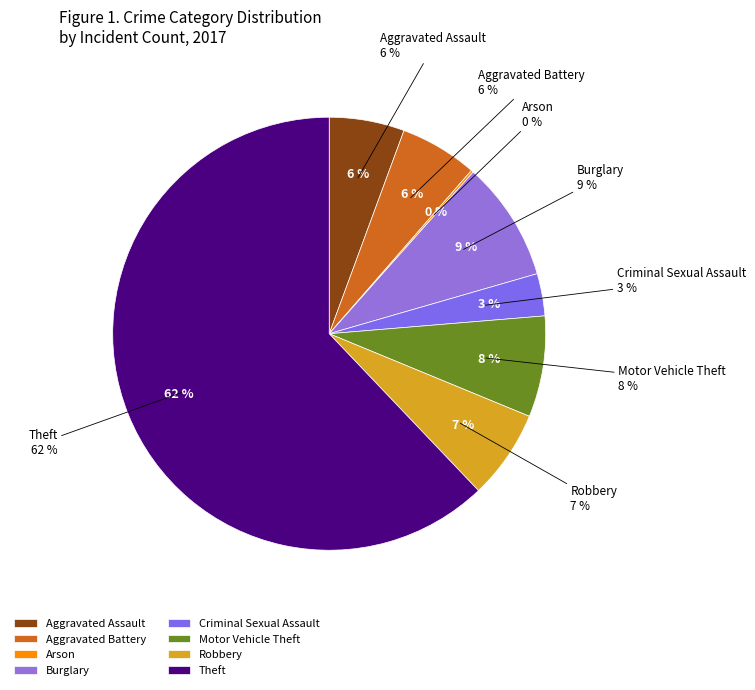

Which category accounts for the majority?

Theft